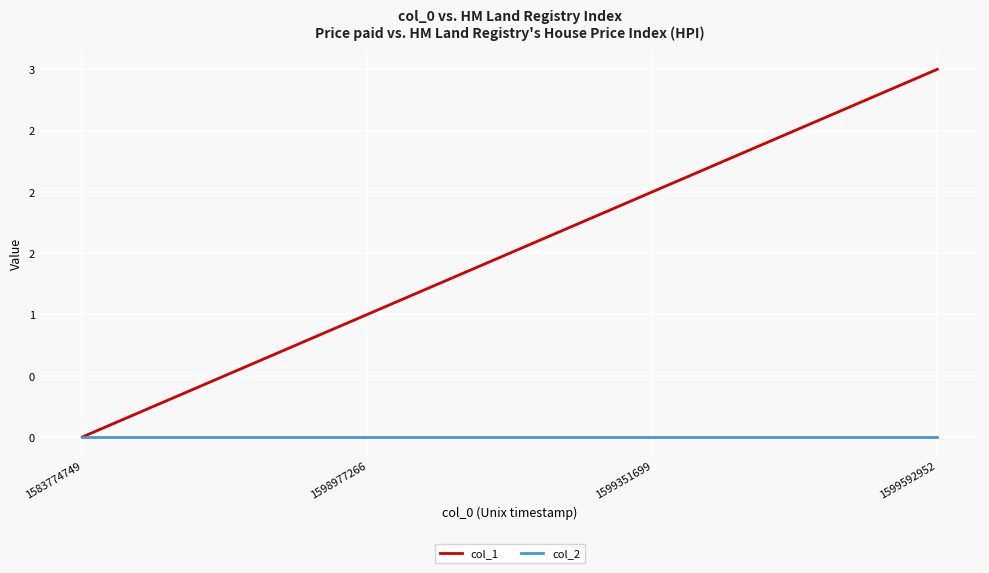

Which category has the highest value in the col_2 series?

1583774749